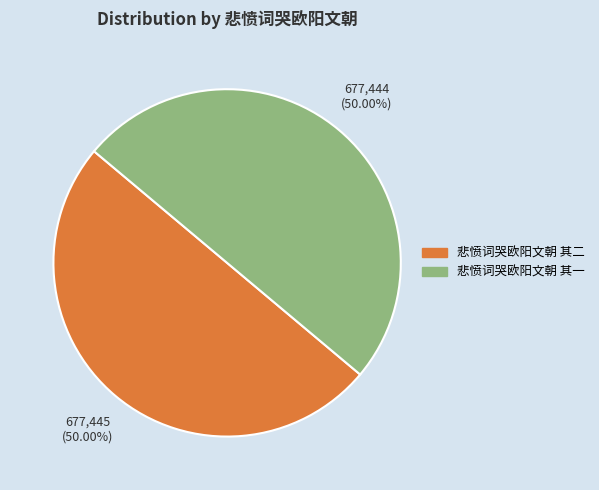

To the nearest percent, what percentage of the pie is 悲愤词哭欧阳文朝 其一?

50%